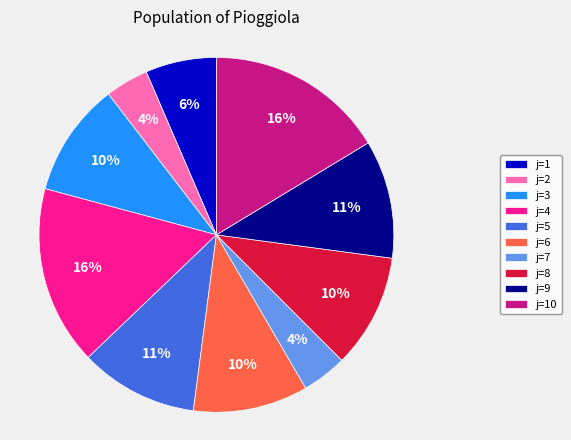

Is there a majority slice in this chart?

No